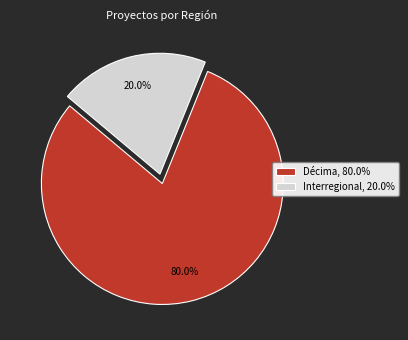

To the nearest percent, what is the difference between the largest and smallest slice percentages?

60%